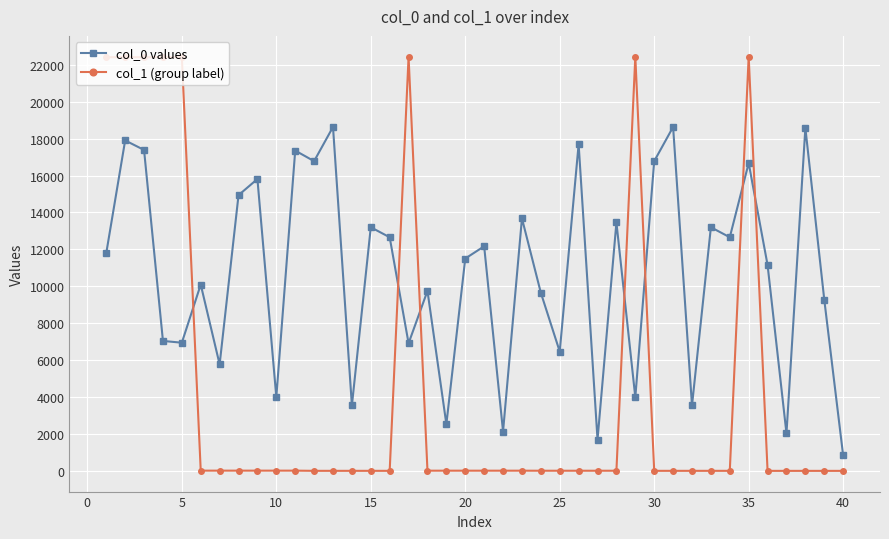

What is the difference between the maximum and minimum values in the col_0 values series?

17792